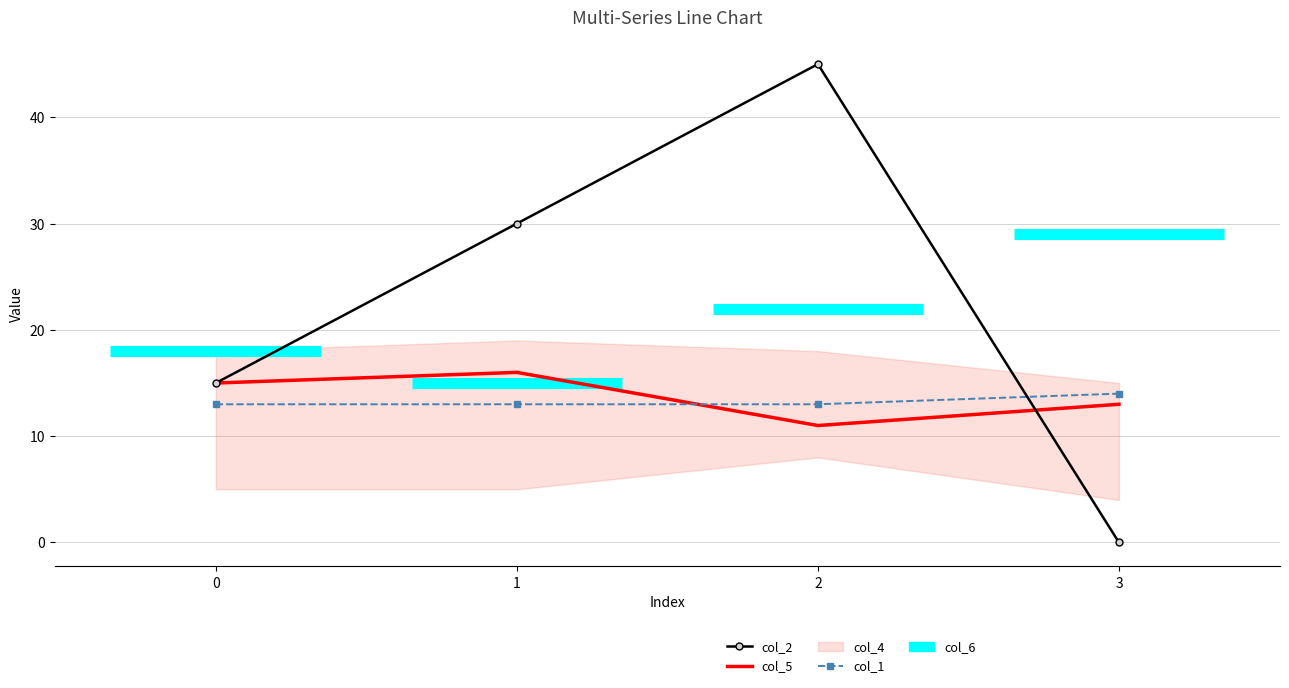

How many times do col_2 and col_1 cross each other?

1